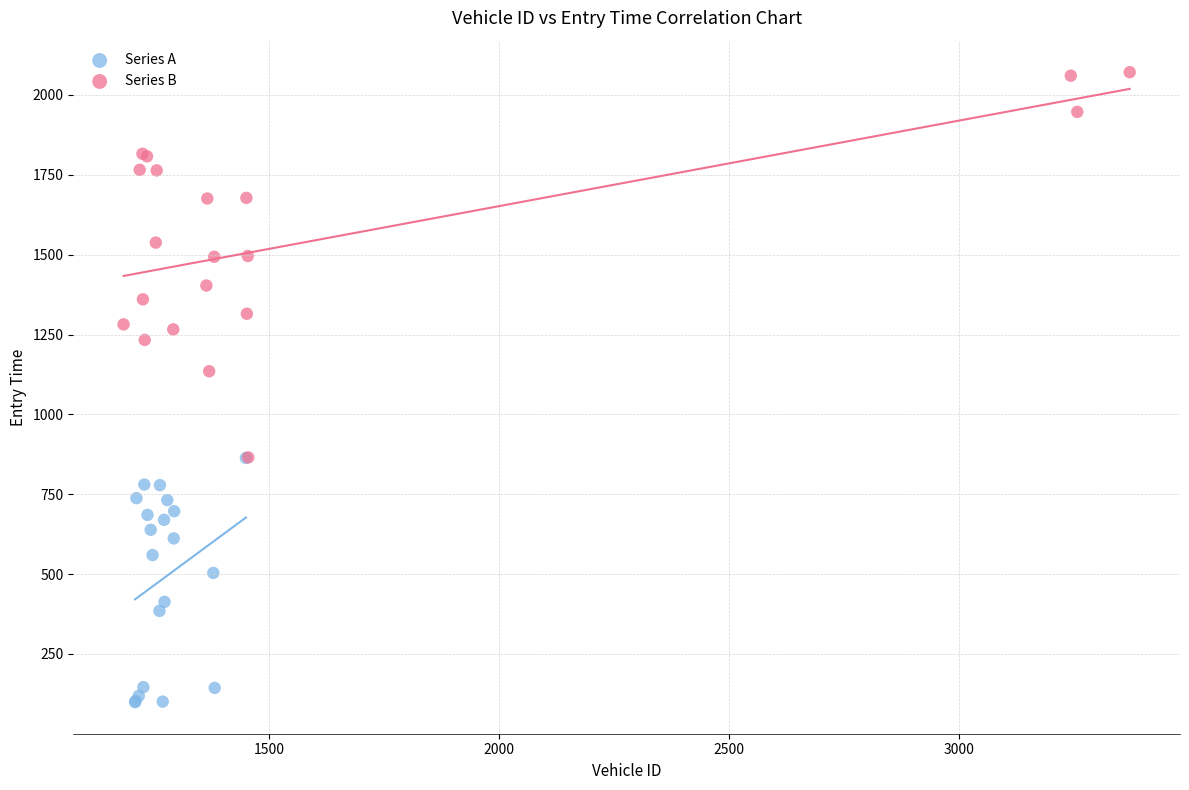

Which series reaches the maximum Y coordinate?

Series B